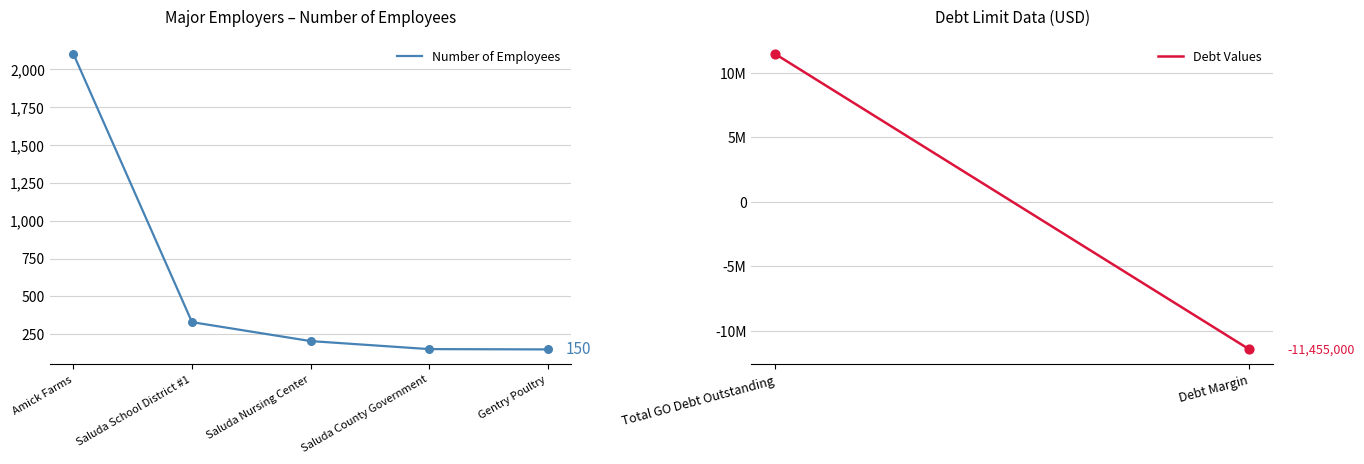

Which has a higher value, Saluda School District #1 or Saluda Nursing Center?

Saluda School District #1